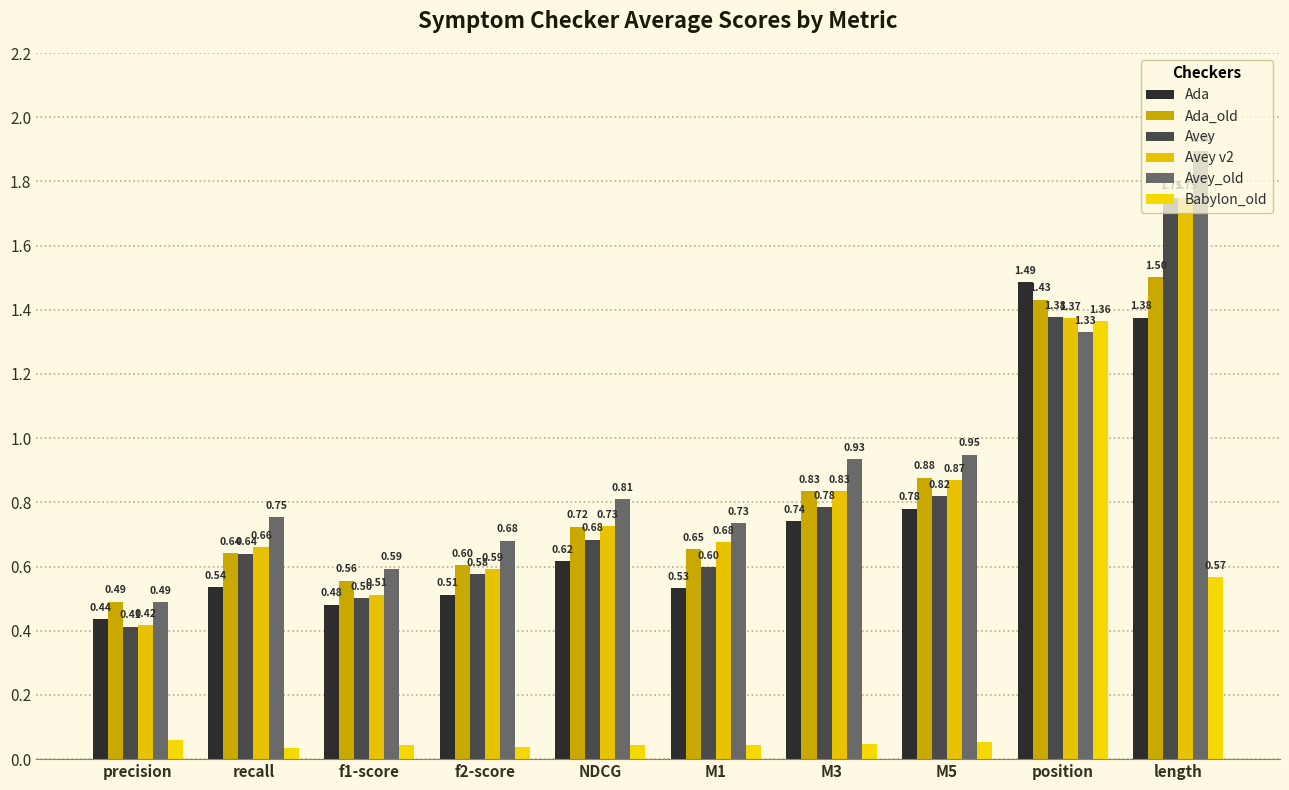

What is the difference between the maximum and minimum values in the Ada series?

1.0